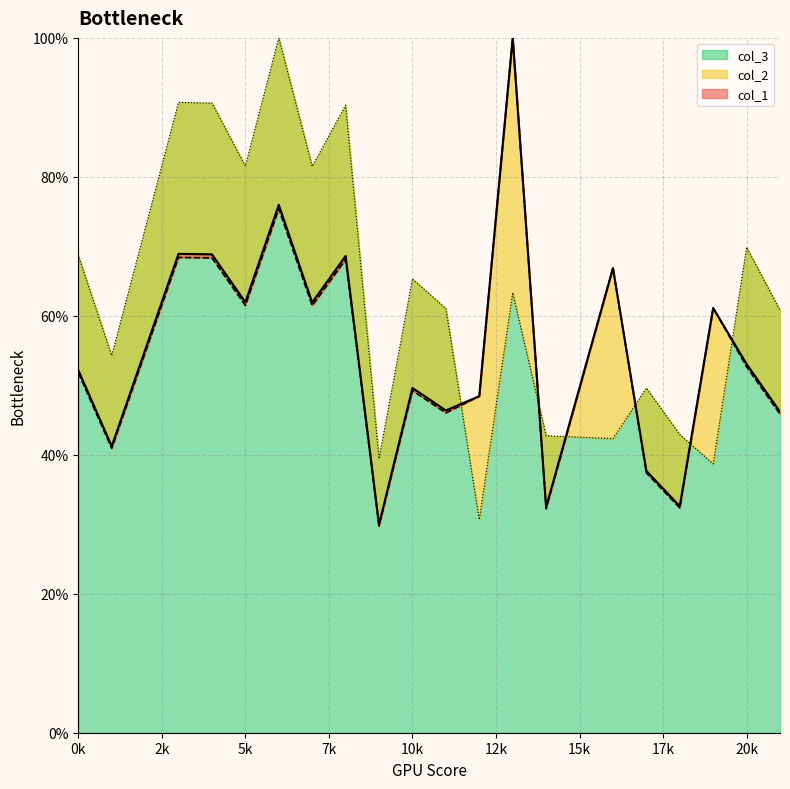

How many lines are shown in the chart?

3